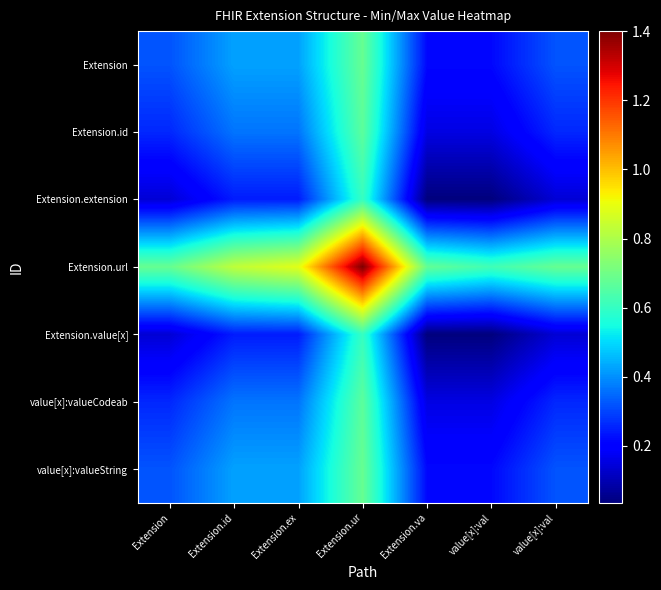

What is the total value across all series at Extension.ur?

5.3